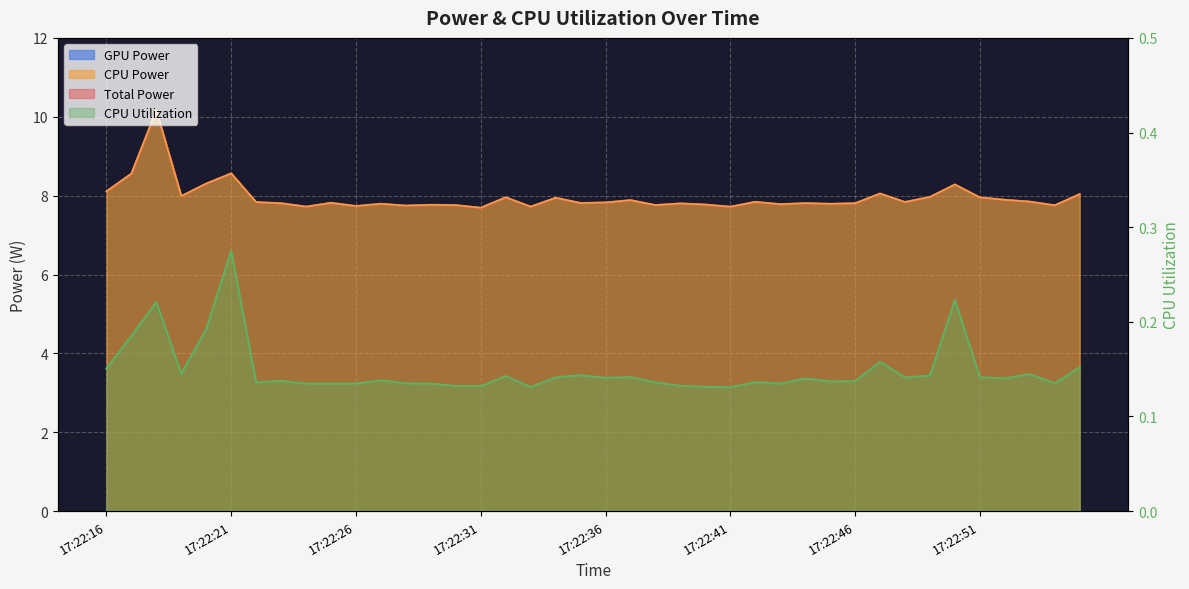

What is the difference between the maximum and minimum values in the CPU Power series?

2.5